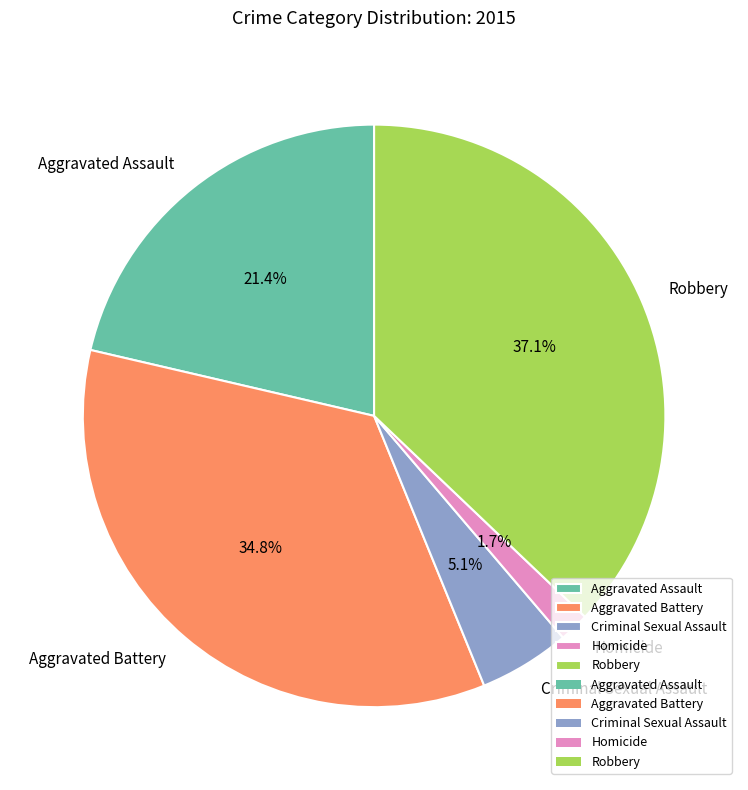

Rank the categories by value from highest to lowest.

Robbery, Aggravated Battery, Aggravated Assault, Criminal Sexual Assault, Homicide